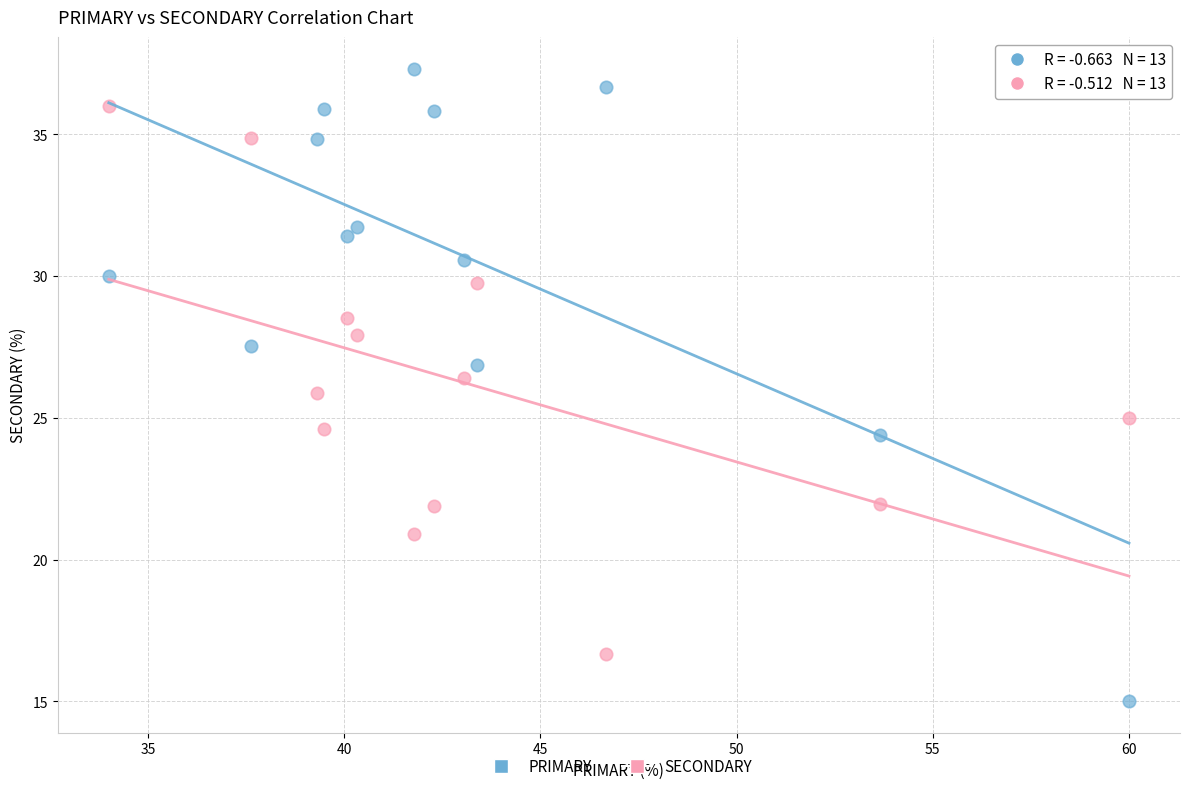

Across all data points, what is the range of X values (max minus min)?

26.0